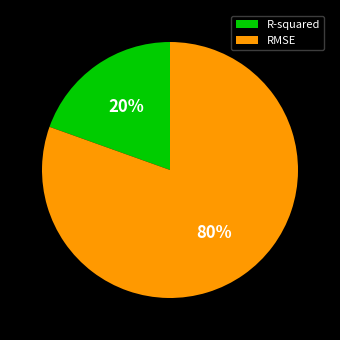

Do R-squared and RMSE together represent more than half of the pie?

Yes